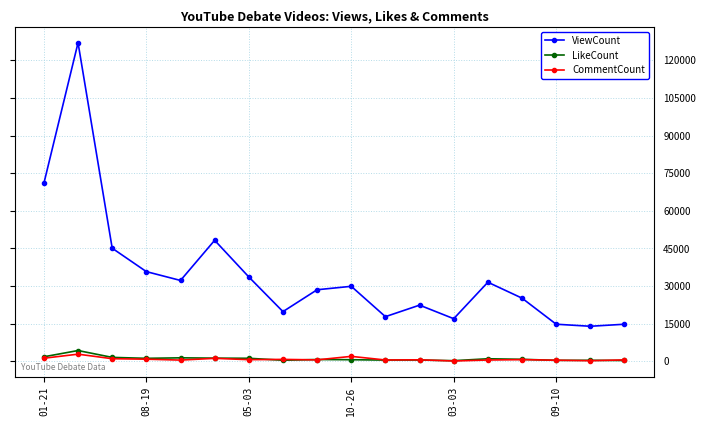

In ViewCount, how many points are lower than both neighbors (excluding endpoints)?

5